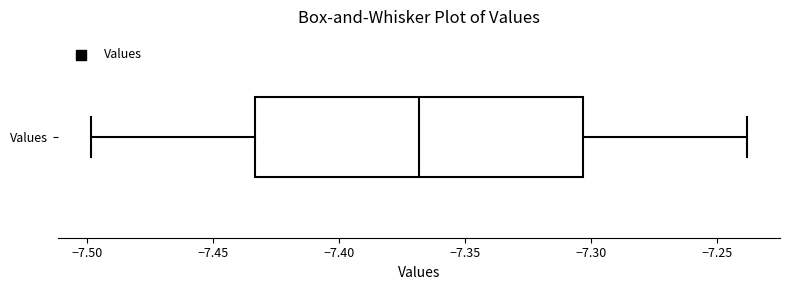

Read this box plot against the x-axis: the position of the median line, the range covered by the box, and the ends of both whiskers. The values are not printed on the chart, so give them approximately, as read against the axis.

median -7.370, box -7.435 to -7.305, whiskers -7.500 to -7.240